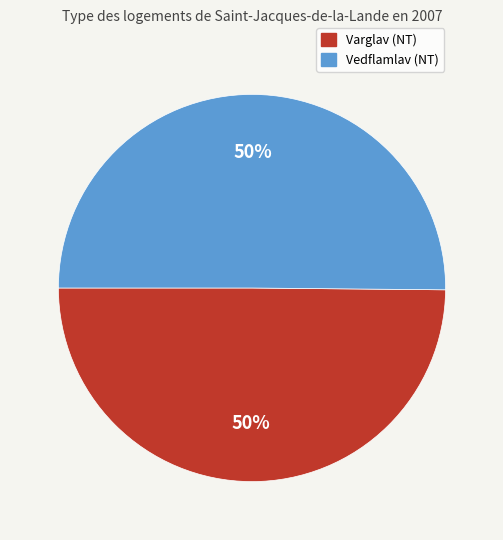

Count the number of slices in the pie.

2